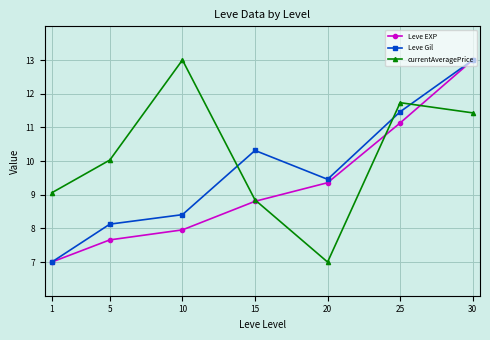

What is the difference between the maximum and minimum values in the currentAveragePrice series?

6.0